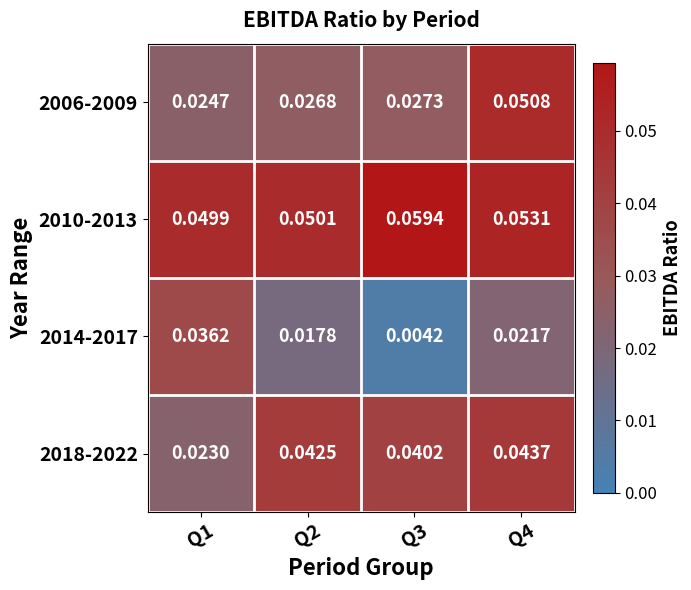

Is the value of 2014-2017 at Q3 greater than the value of 2006-2009 at Q3?

No